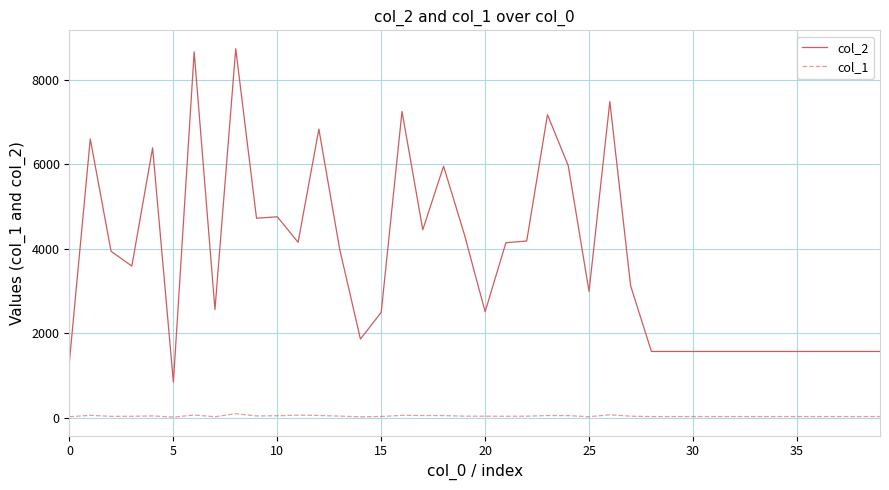

List the series in order of their peak value, highest first.

col_2, col_1